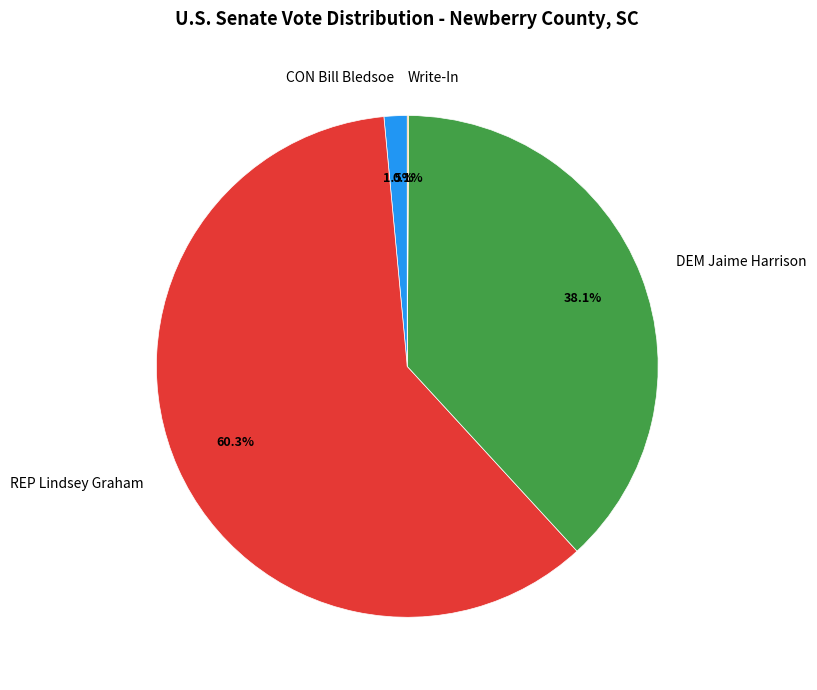

Approximately how many times larger is the value at DEM Jaime Harrison compared to REP Lindsey Graham?

0.6